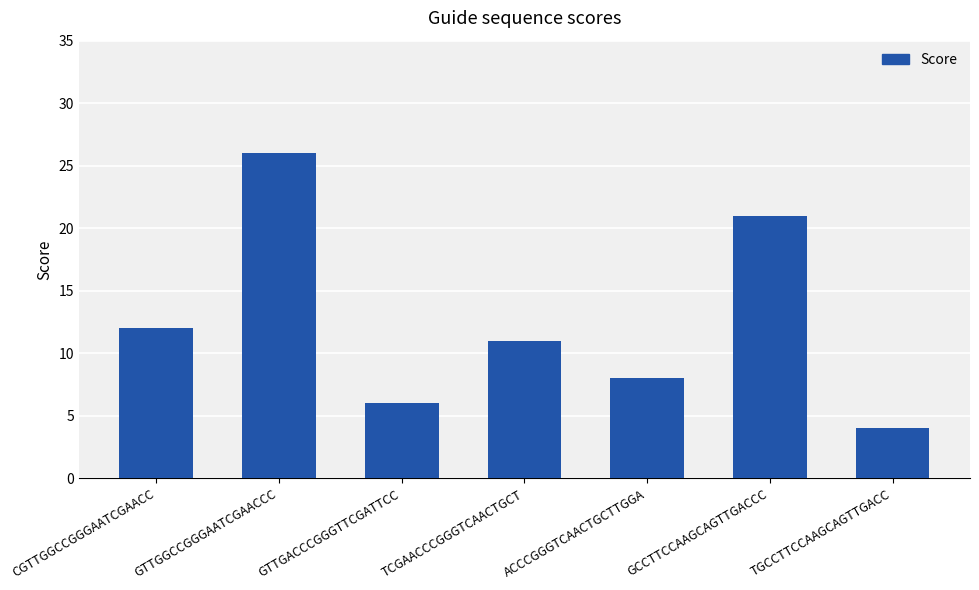

Are the bars horizontal?

No